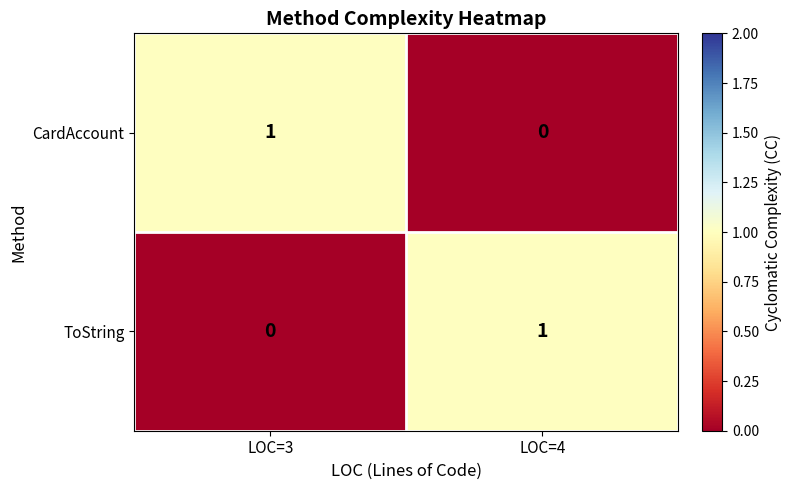

Rank the categories by ToString value from highest to lowest.

LOC=4, LOC=3